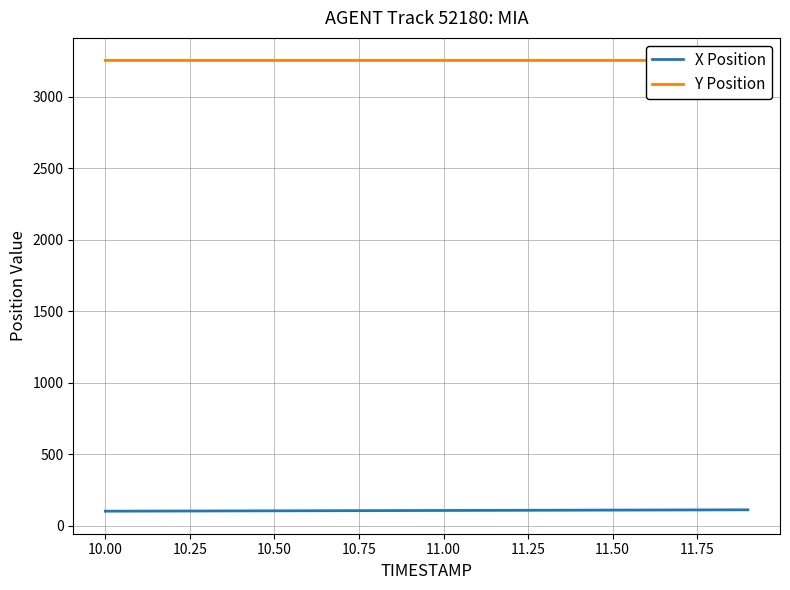

What is the average value of the Y Position series?

3253.2